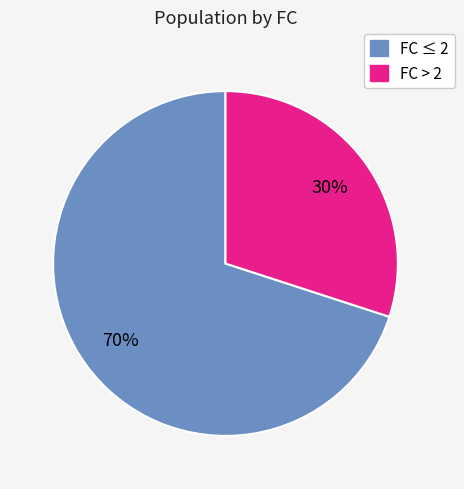

To the nearest percent, what is the average slice percentage?

50%